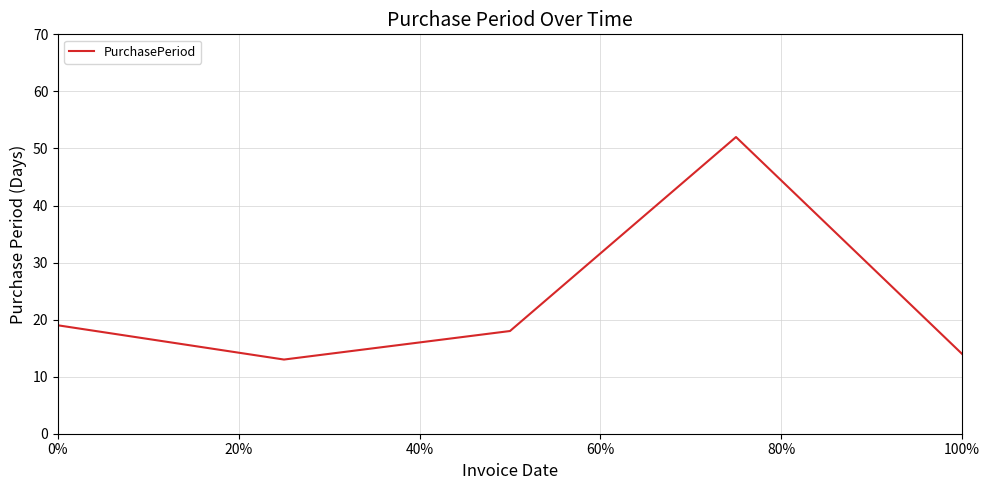

Reading left to right, what are all the values shown in this chart?

19	13	18	52	14